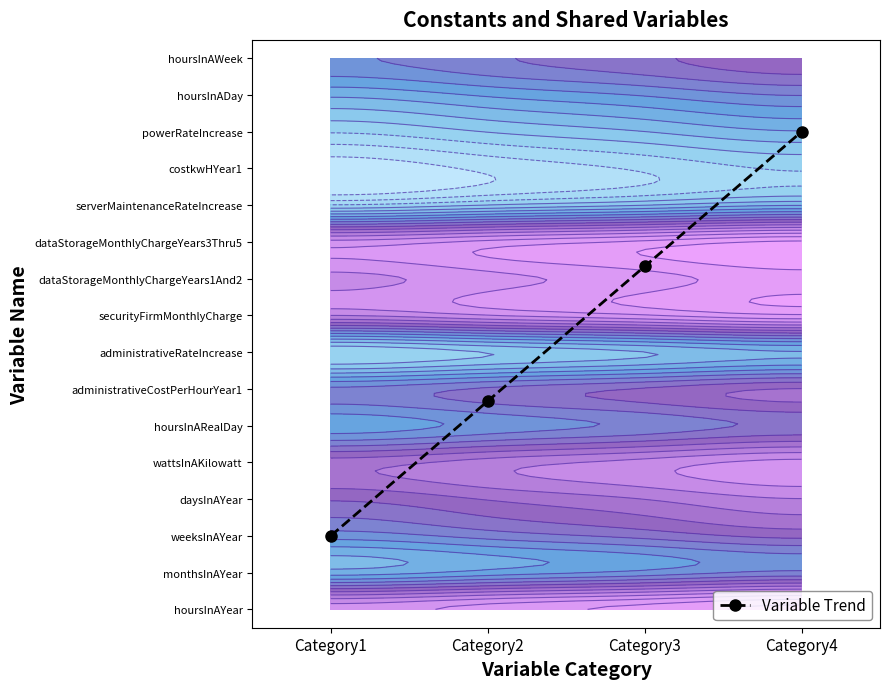

Where does the data first go above 9?

Category3